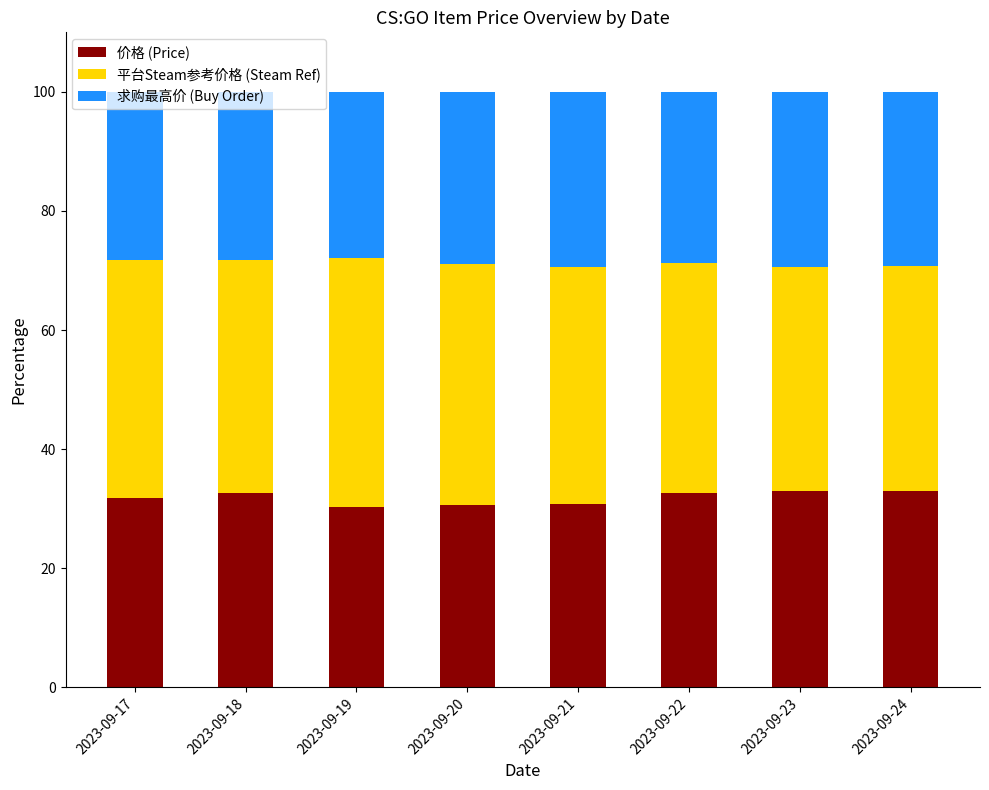

What is the lowest value of the 价格 (Price) series?

30.2